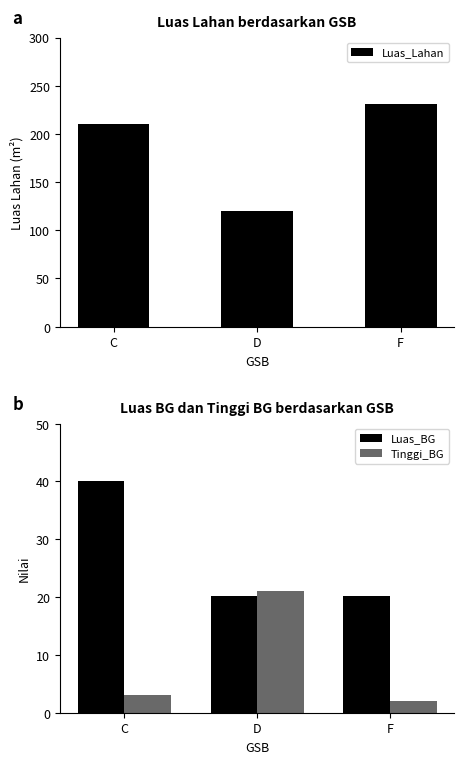

What value does the Luas_Lahan series have at D?

120.2